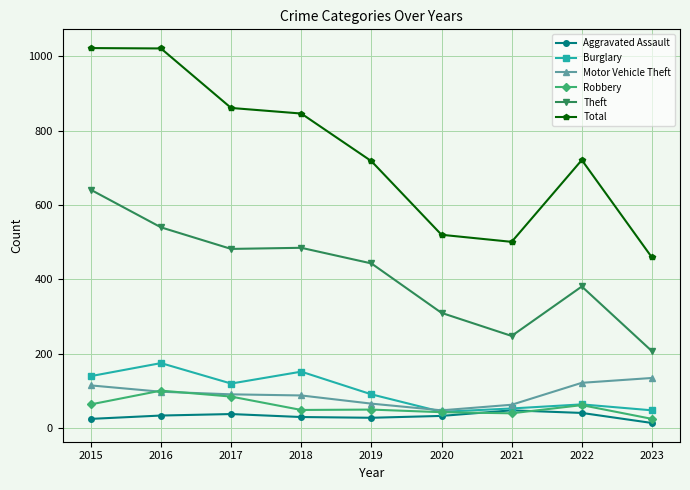

True or false: Aggravated Assault and Theft cross at least once.

False